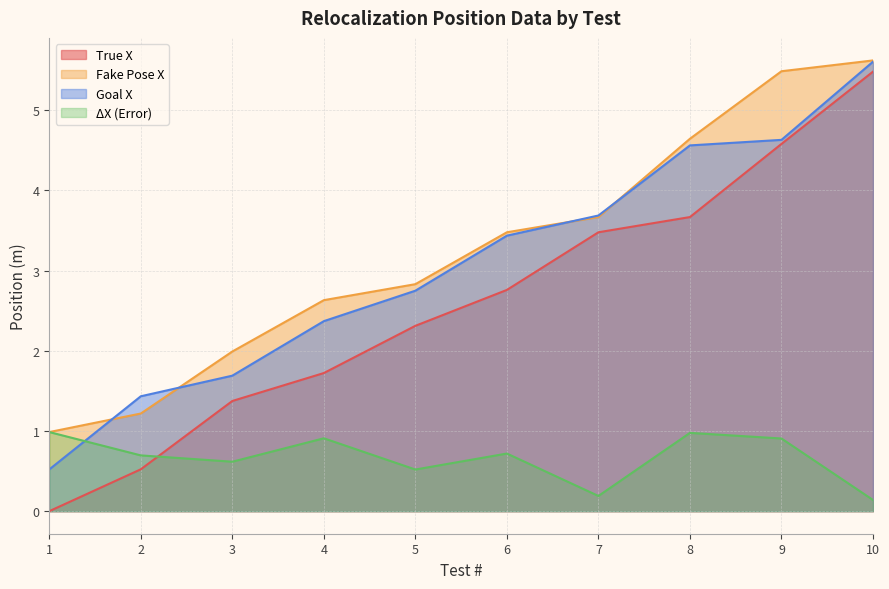

What is the difference between the maximum and minimum values in the ΔX (Error) series?

0.8